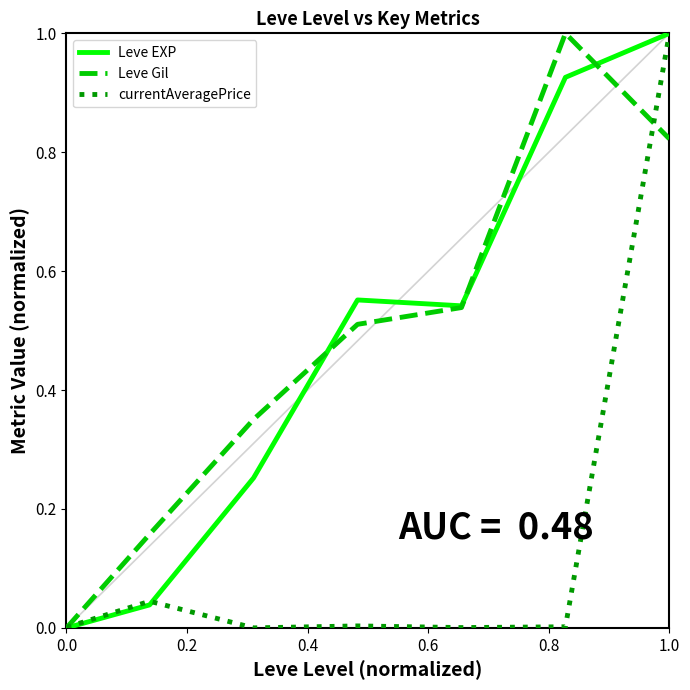

What is the maximum value for currentAveragePrice?

1.0